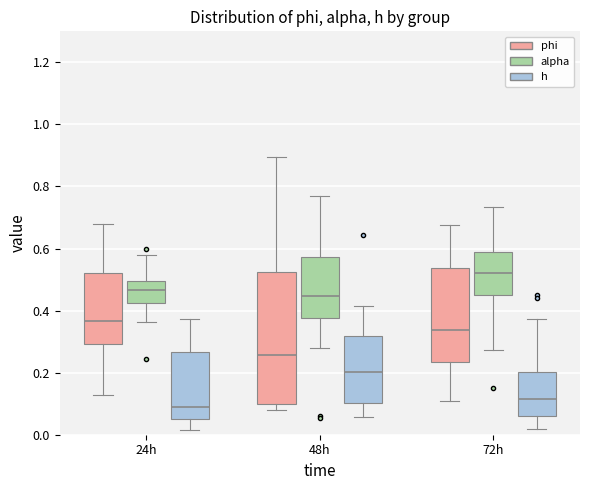

Reading left to right, read every box against the y-axis: the position of its median line, the range the box covers, and the ends of its whiskers. The values are not printed on the chart, so give them approximately, as read against the axis.

24h (phi): median 0.36, box 0.30 to 0.52, whiskers 0.12 to 0.68
24h (alpha): median 0.46, box 0.42 to 0.50, whiskers 0.36 to 0.58
24h (h): median 0.08, box 0.06 to 0.26, whiskers 0.02 to 0.38
48h (phi): median 0.26, box 0.10 to 0.52, whiskers 0.08 to 0.90
48h (alpha): median 0.44, box 0.38 to 0.58, whiskers 0.28 to 0.76
48h (h): median 0.20, box 0.10 to 0.32, whiskers 0.06 to 0.42
72h (phi): median 0.34, box 0.24 to 0.54, whiskers 0.10 to 0.68
72h (alpha): median 0.52, box 0.46 to 0.58, whiskers 0.28 to 0.74
72h (h): median 0.12, box 0.06 to 0.20, whiskers 0.02 to 0.38